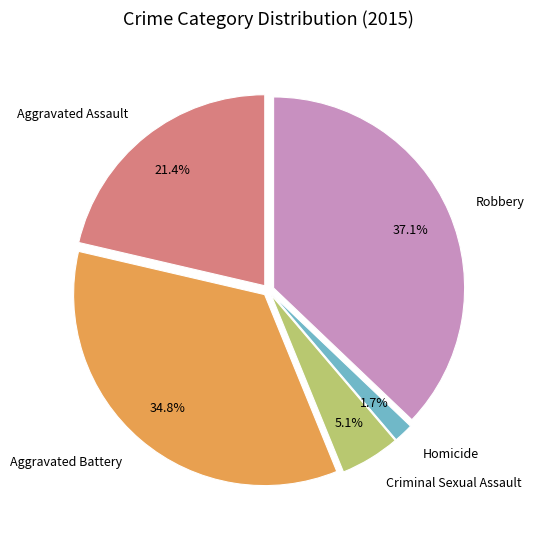

Is there a majority slice in this chart?

No